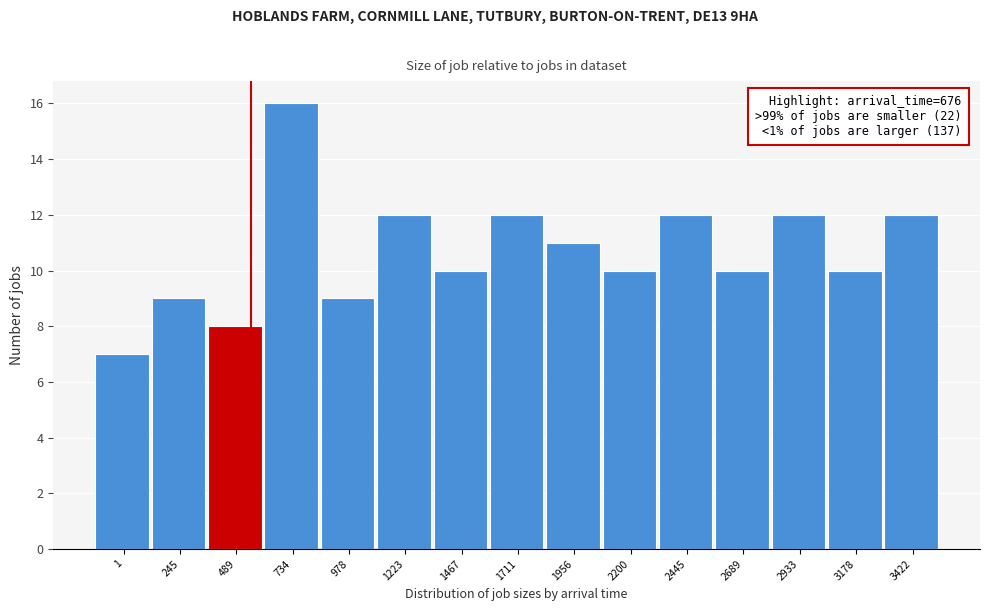

Reading left to right, transcribe all the data shown in this chart.

1=7	245=9	489=8	734=16	978=9	1223=12	1467=10	1711=12	1956=11	2200=10	2445=12	2689=10	2933=12	3178=10	3422=12